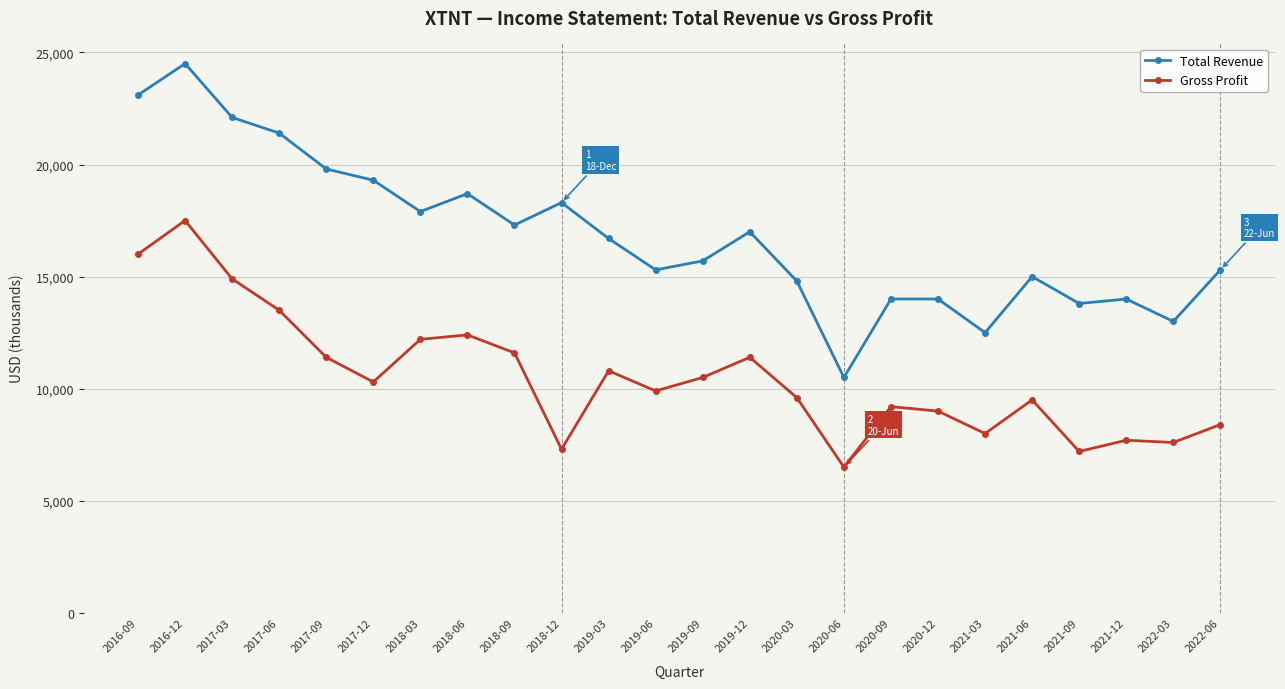

What is the approximate value of Total Revenue at 2018-12?

18300